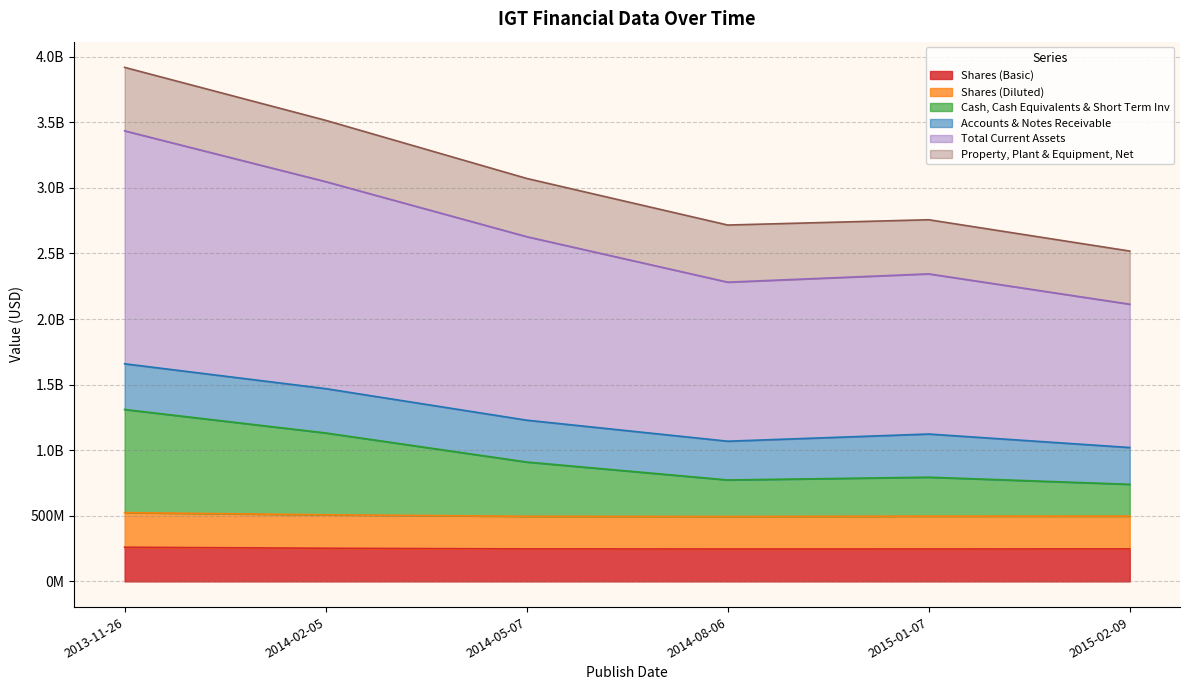

What are all the series names shown in the legend?

Shares (Basic), Shares (Diluted), Cash, Cash Equivalents & Short Term Inv, Accounts & Notes Receivable, Total Current Assets, Property, Plant & Equipment, Net